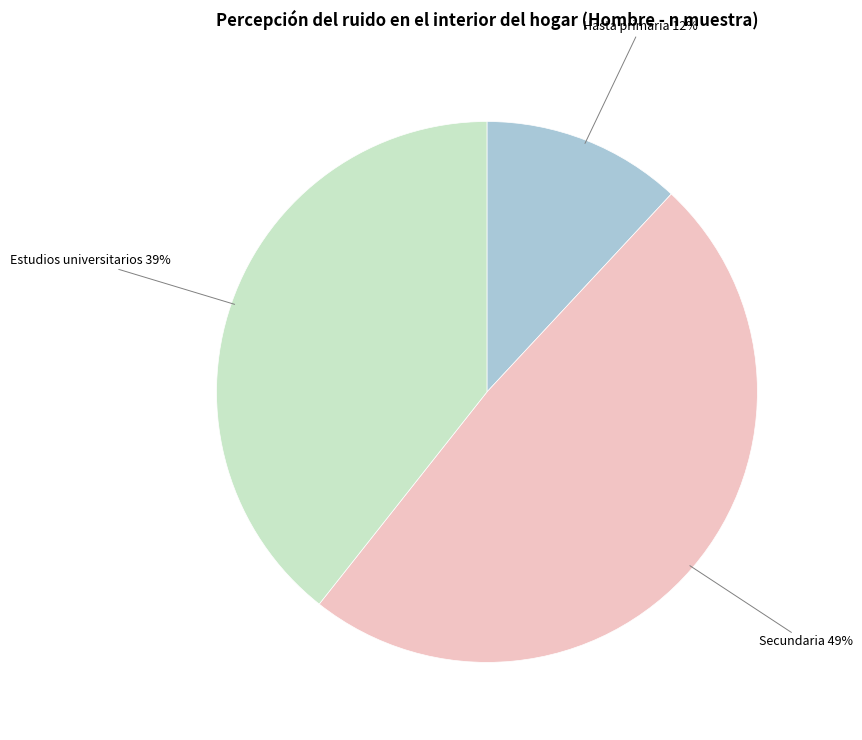

Do Estudios universitarios and Secundaria together represent more than half of the pie?

Yes